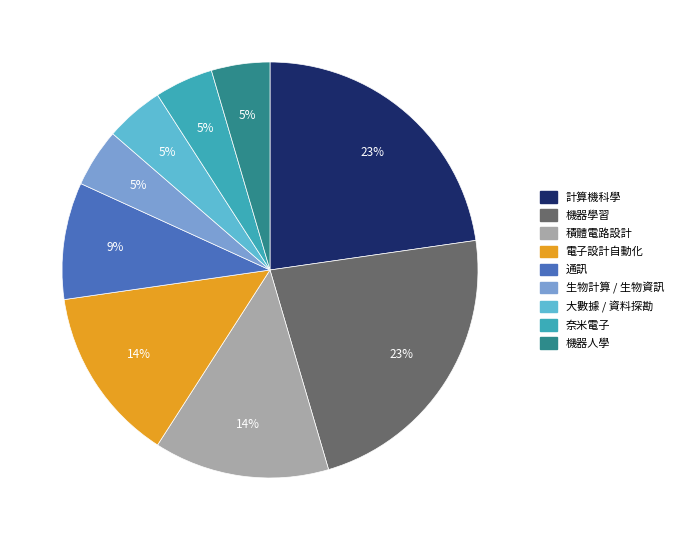

Is the sum of 生物計算 / 生物資訊 and 奈米電子 greater than half?

No